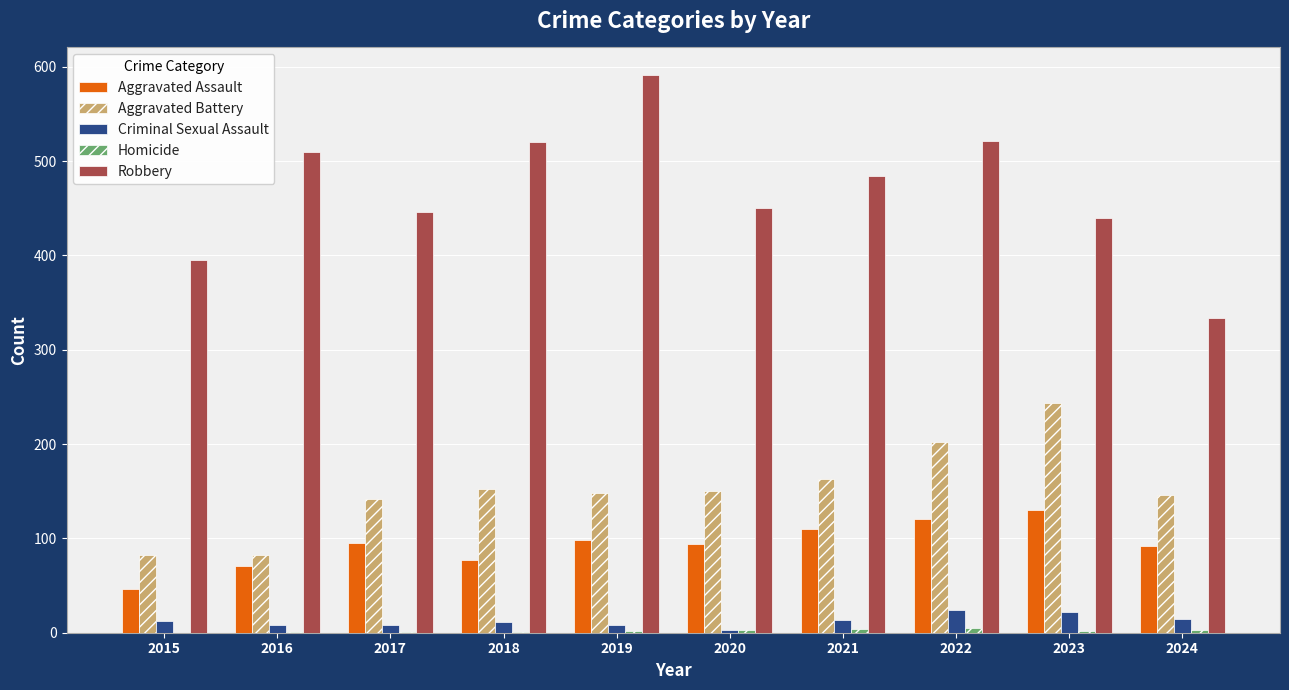

The value of Aggravated Battery at 2018 is 85. True or false?

False